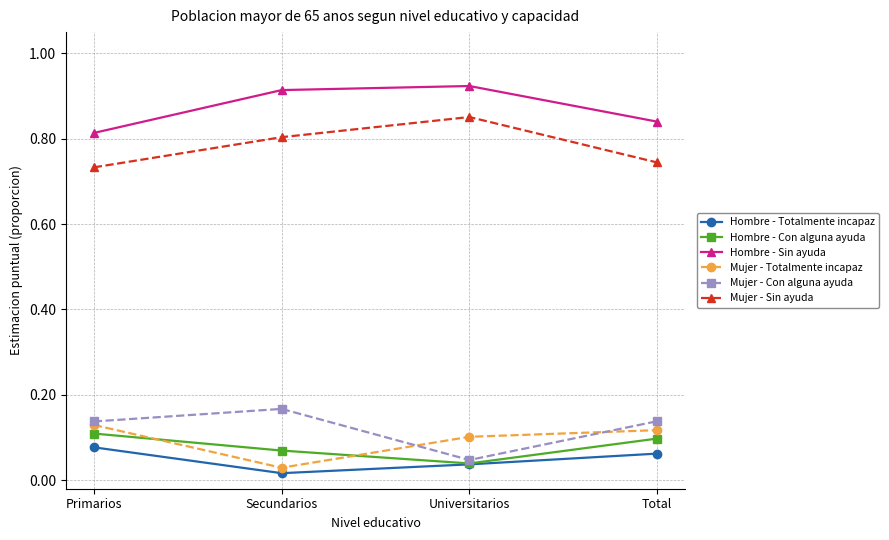

At which label does Mujer - Totalmente incapaz reach its minimum?

Secundarios